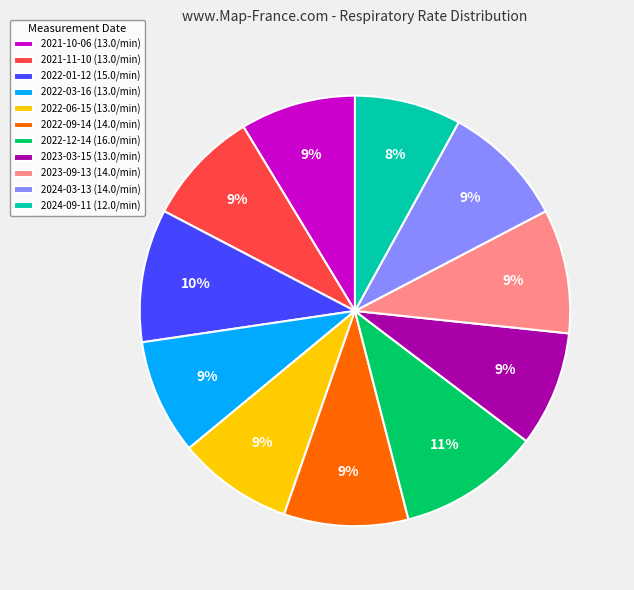

Which category has the biggest portion of the pie?

2022-12-14